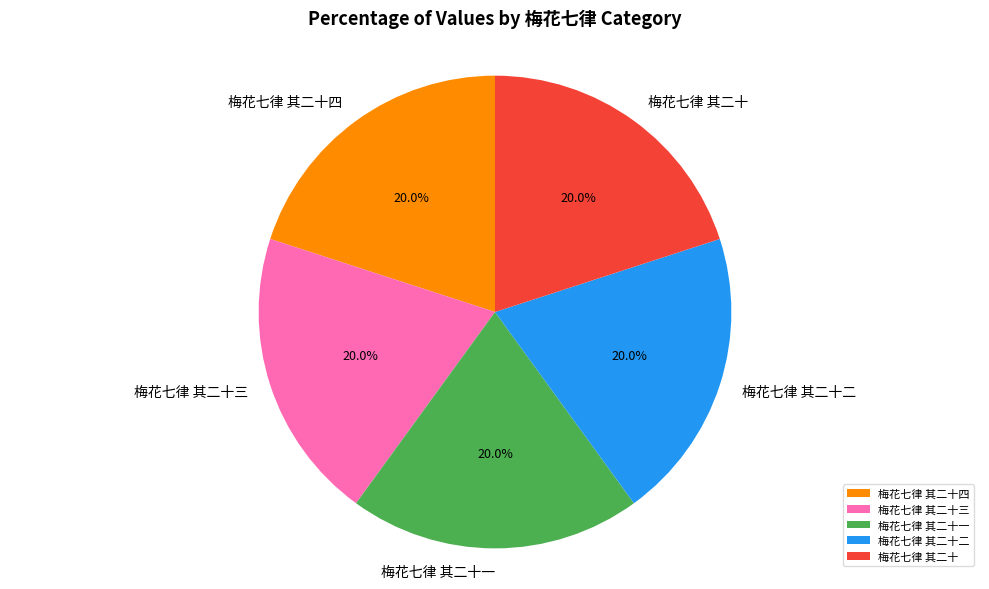

Is it true that 梅花七律 其二十二 is 29% of the pie?

False